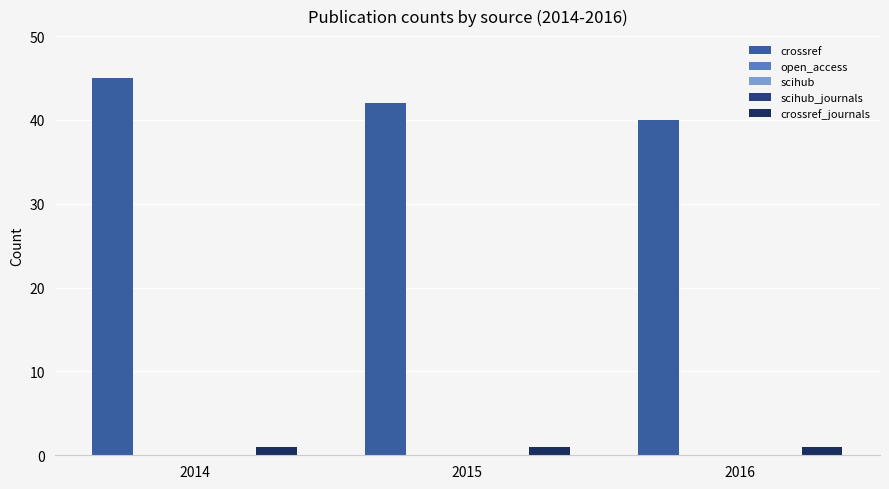

At 2016, list the series in order from largest to smallest.

crossref, crossref_journals, open_access, scihub, scihub_journals